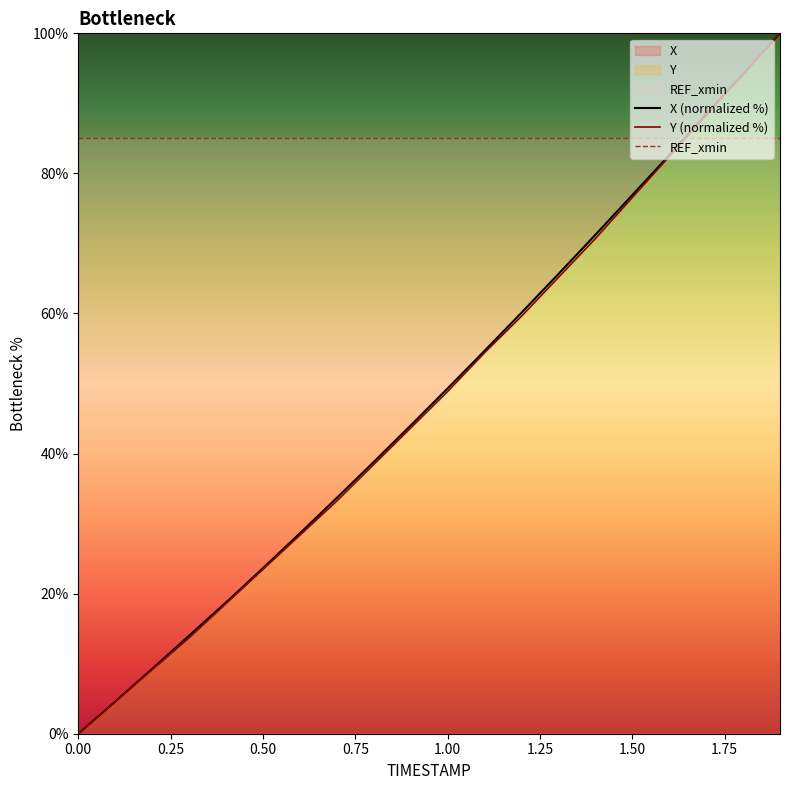

True or false: X (normalized %) has more than 2 interior local peaks.

False